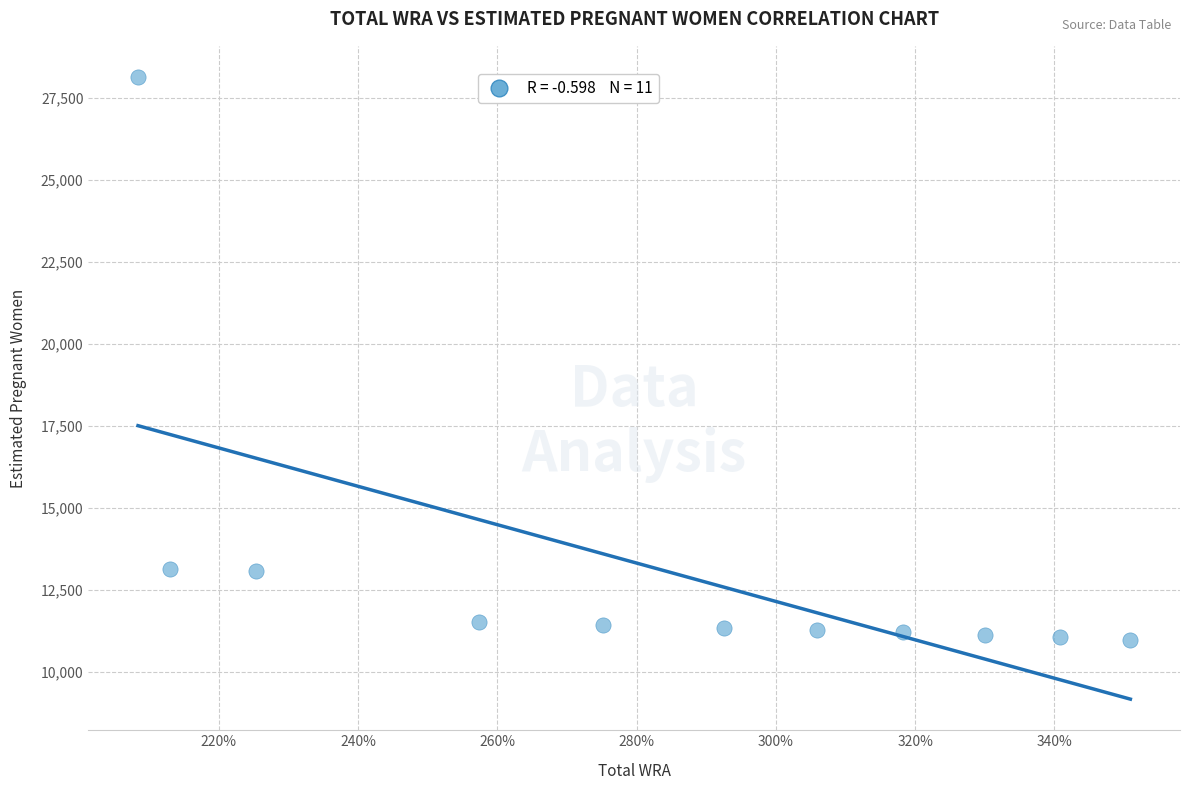

What is the range of Y values (max minus min)?

17166.8